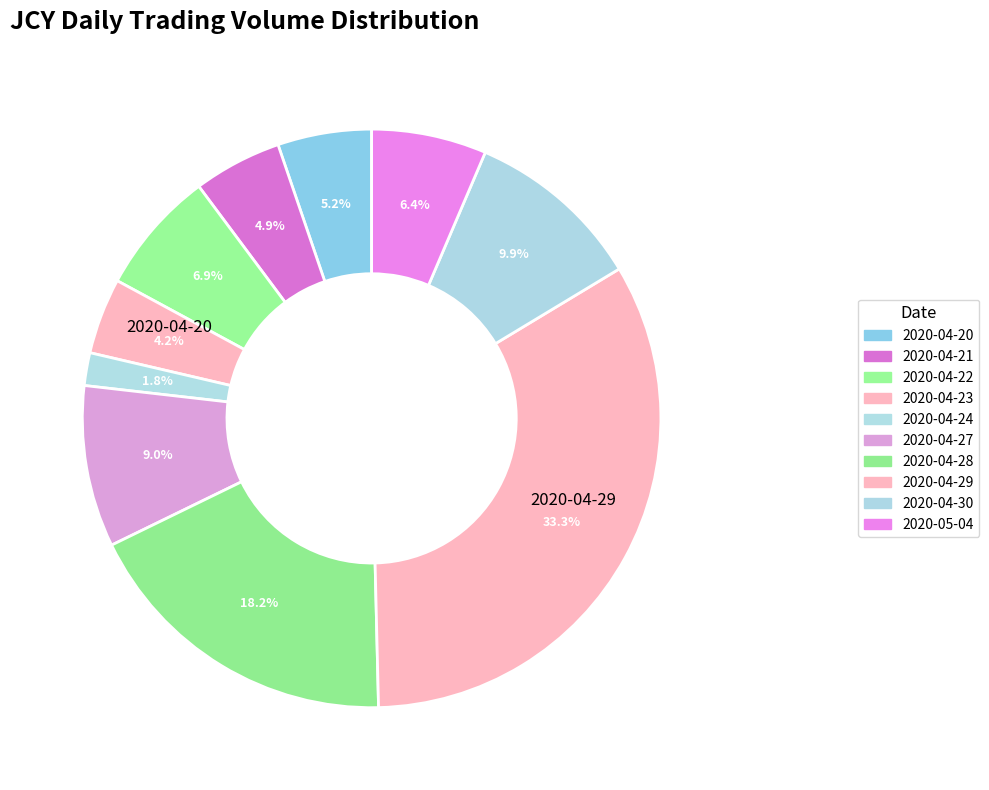

What is the largest slice in the pie chart?

2020-04-29